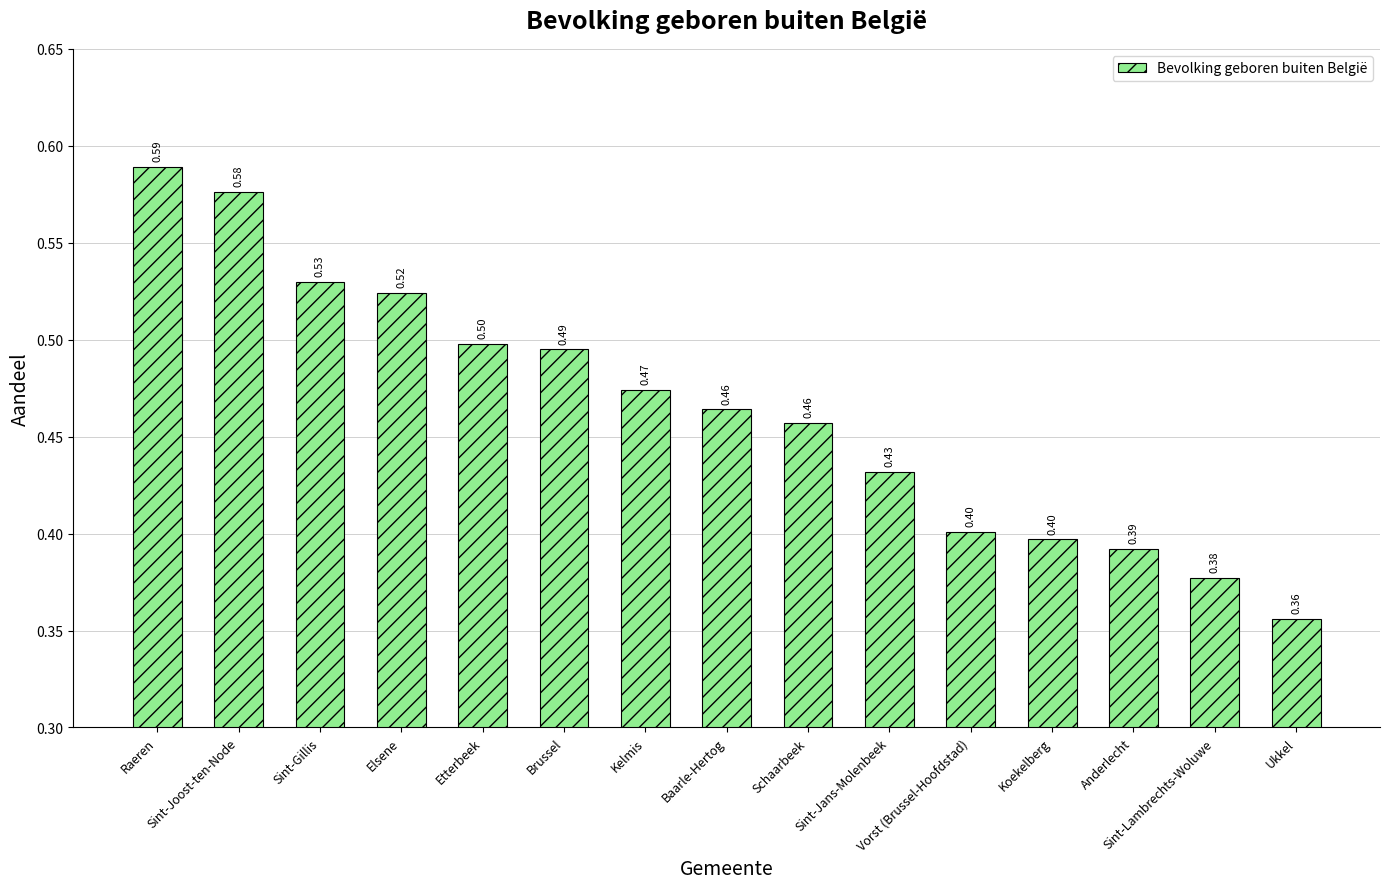

What is the sum of all values?

7.0